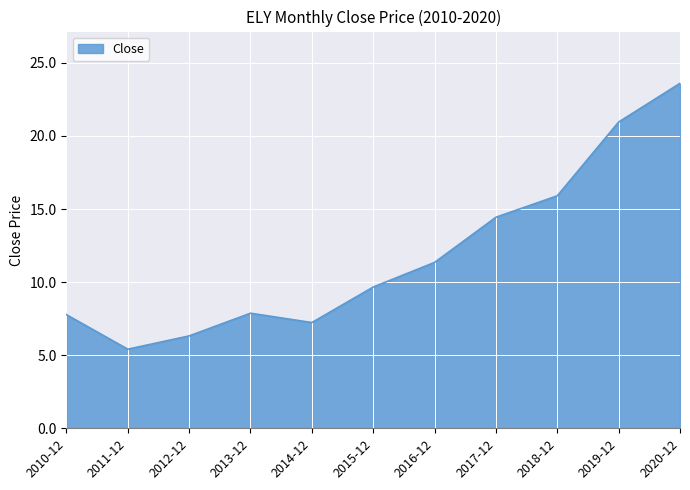

What is the approximate value at 2016-12?

11.3